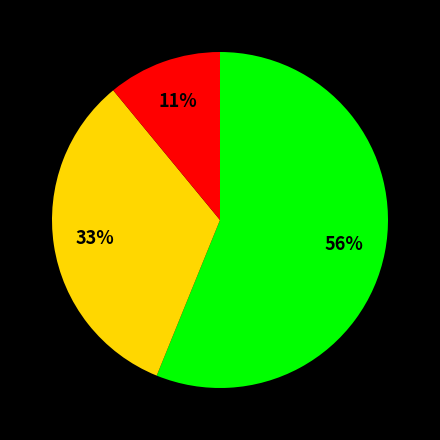

To the nearest percent, what is the difference between the largest and smallest slice percentages?

45%